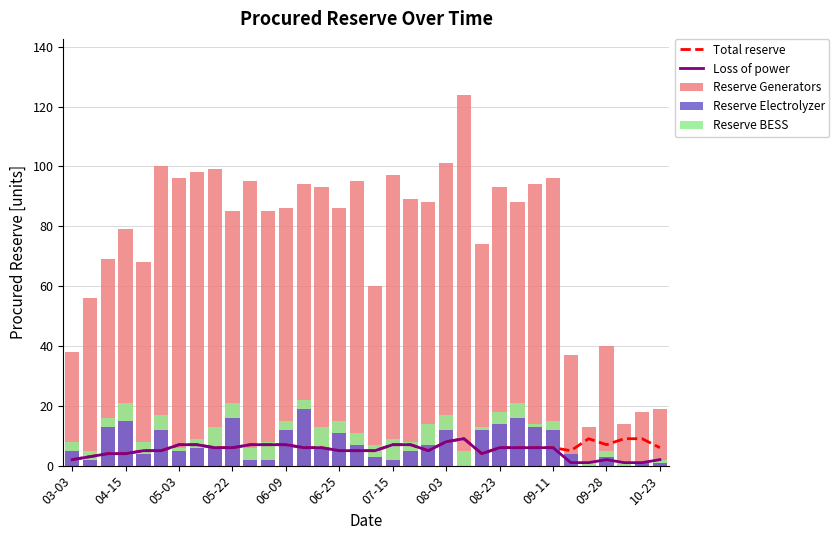

Is the value of Reserve BESS at 26 greater than the value of Loss of power at 15?

No